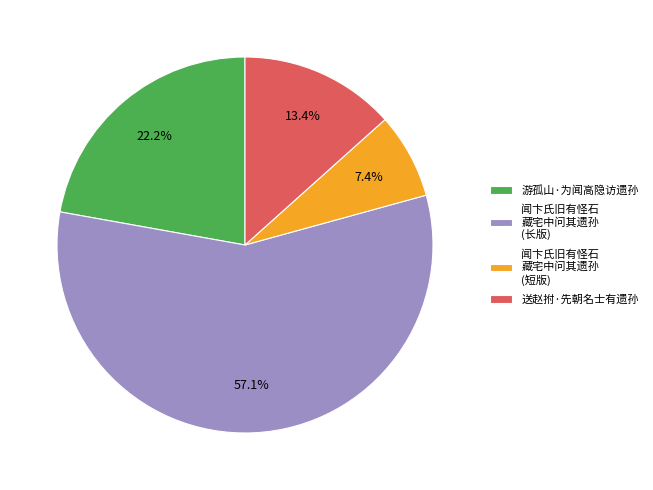

What portion of the pie excludes 游孤山·为闻高隐访遗孙?

77.8%